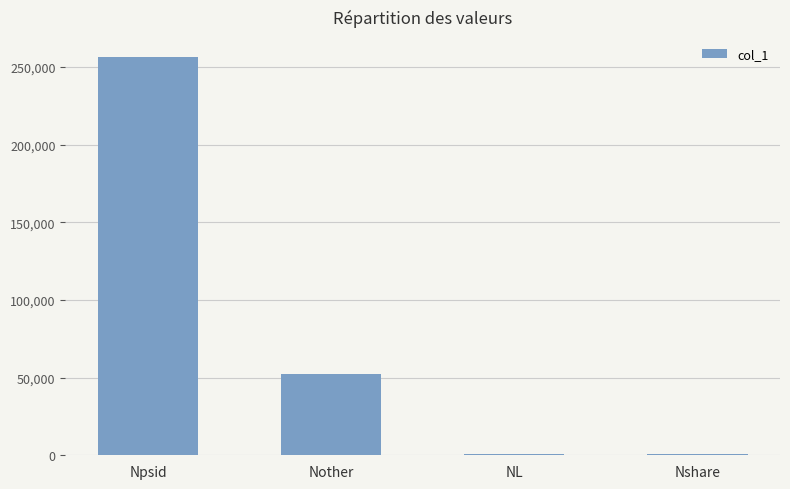

Is it true that the value at Npsid is 256413?

True